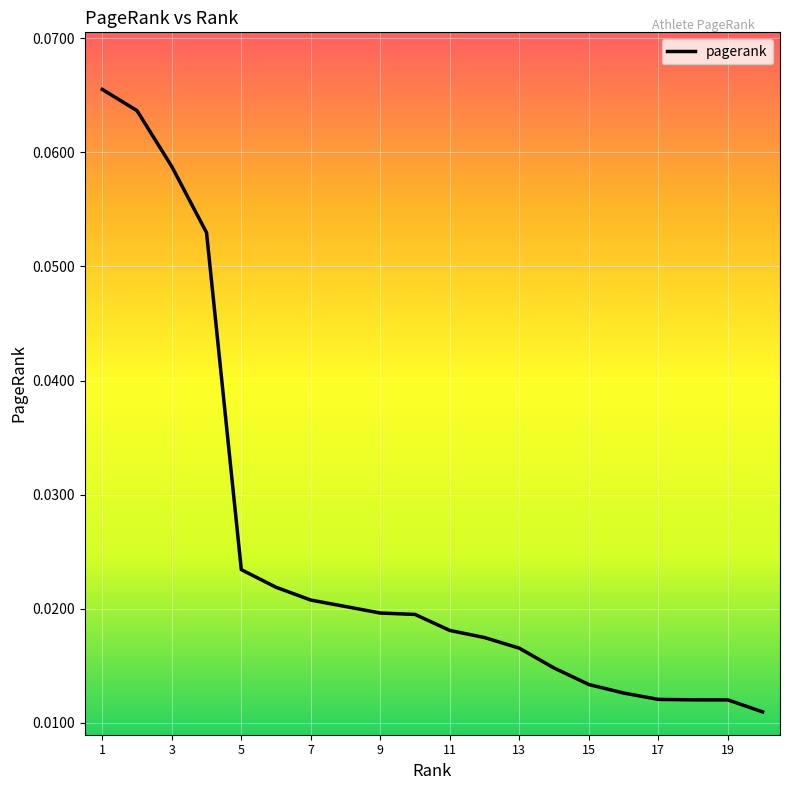

List the labels in order of value, largest first.

1, 2, 3, 4, 5, 6, 7, 8, 9, 10, 11, 12, 13, 14, 15, 16, 17, 18, 19, 20